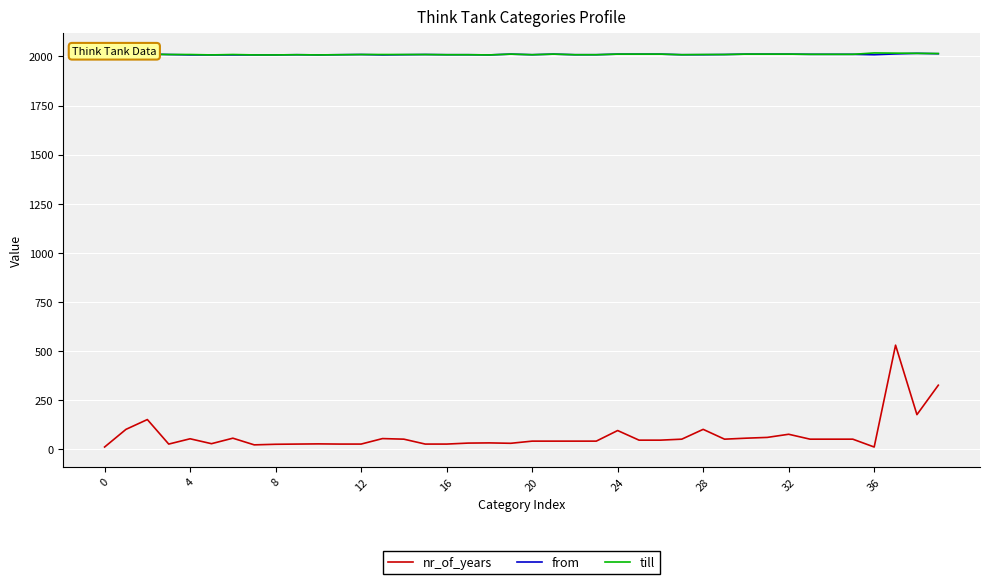

Which series has the widest spread of values?

nr_of_years